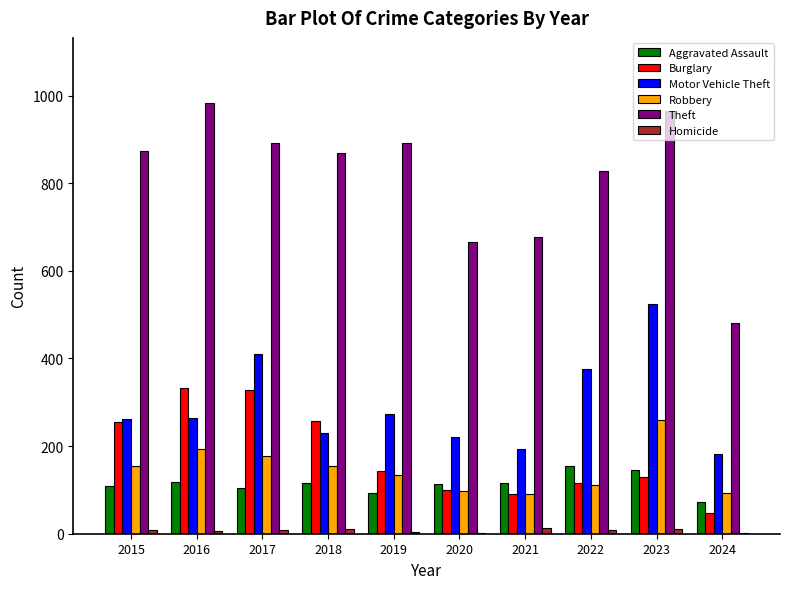

What is the sum of all Theft values?

8124